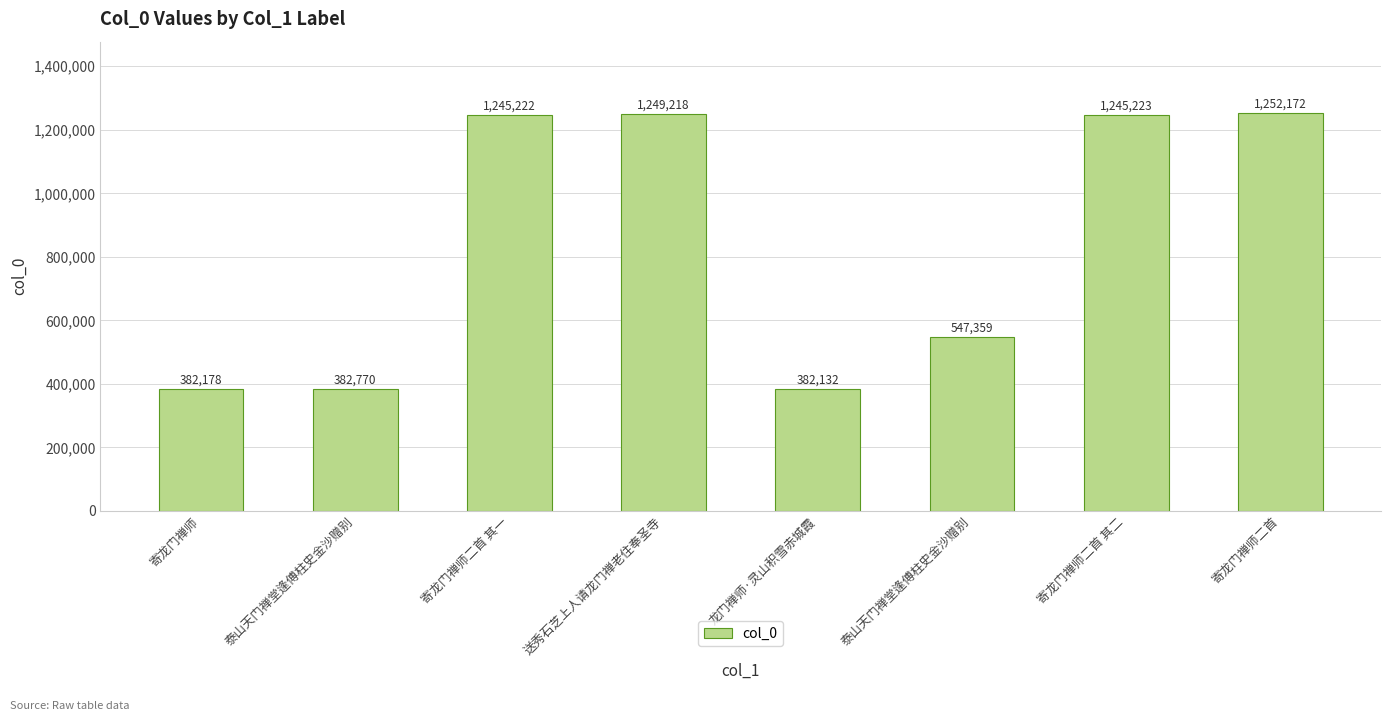

Does the chart contain any negative values?

No